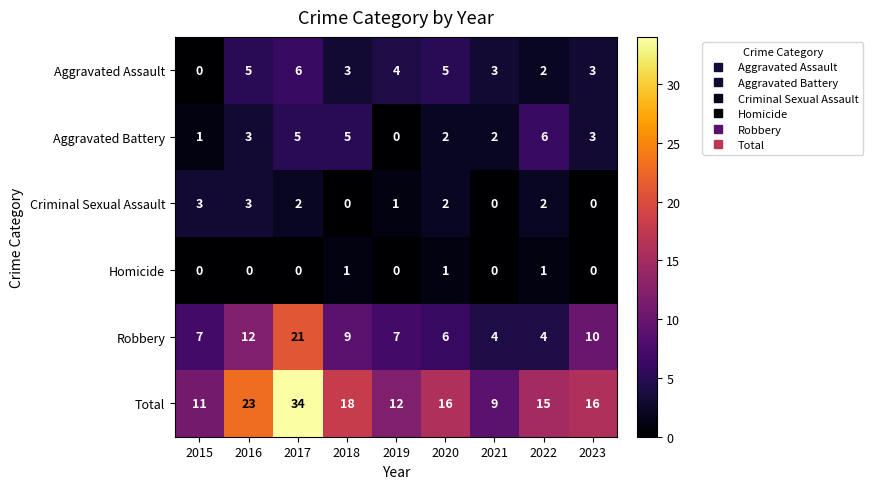

Which label corresponds to the largest value in the chart?

2017